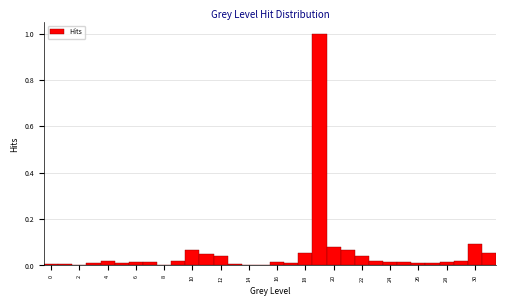

Over which range of the x-axis is the bar tallest?

18.5 to 19.5